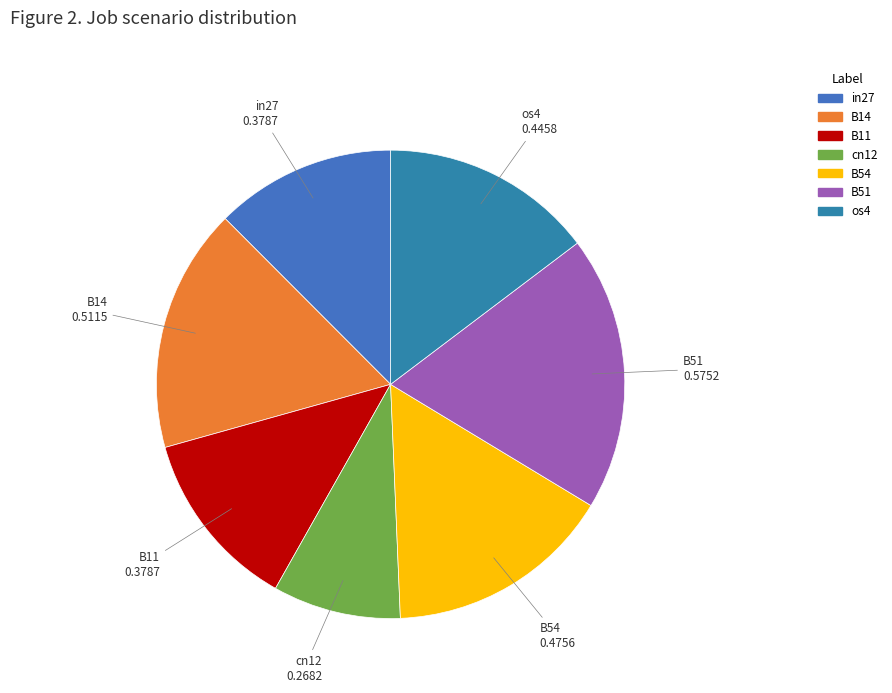

Which slice is the smallest?

cn12